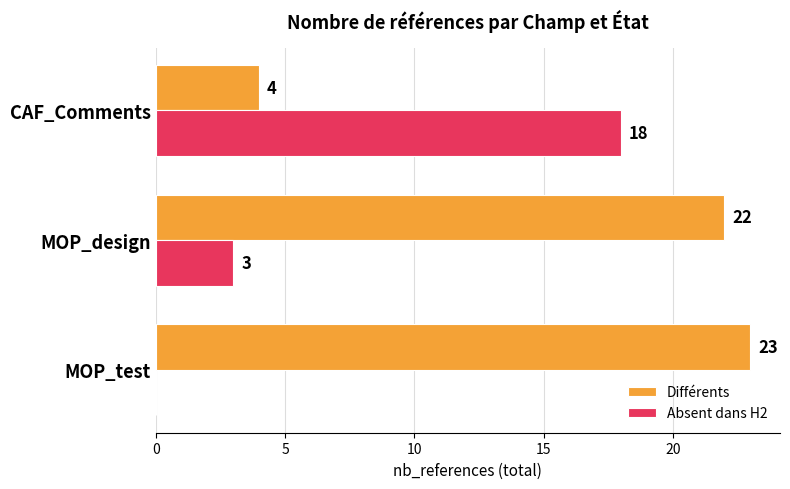

What is the total value across all series at MOP_test?

23